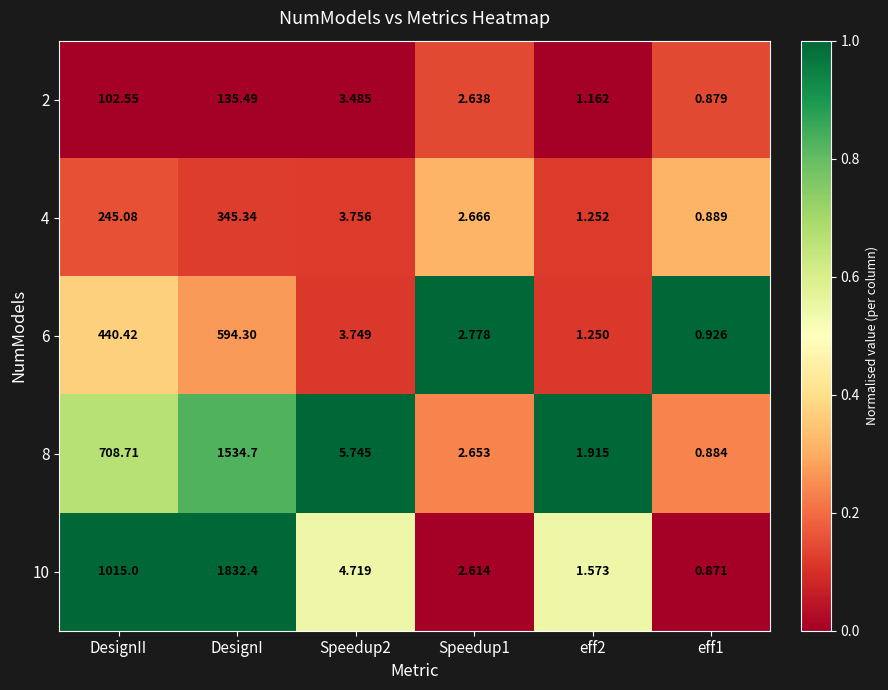

At which label does 10 reach its peak?

DesignI